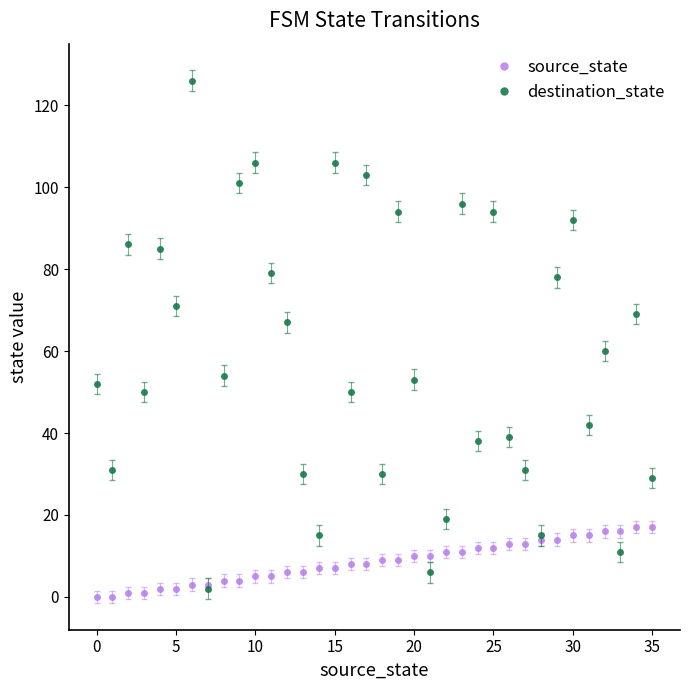

At how many categories does at least one series exceed 36?

25